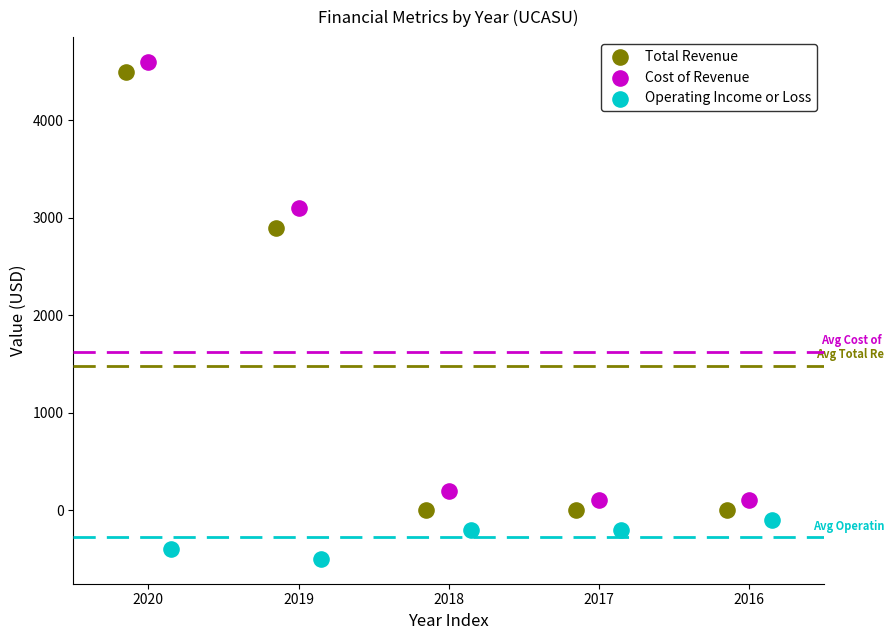

What are all the series names shown in the legend?

Total Revenue, Cost of Revenue, Operating Income or Loss